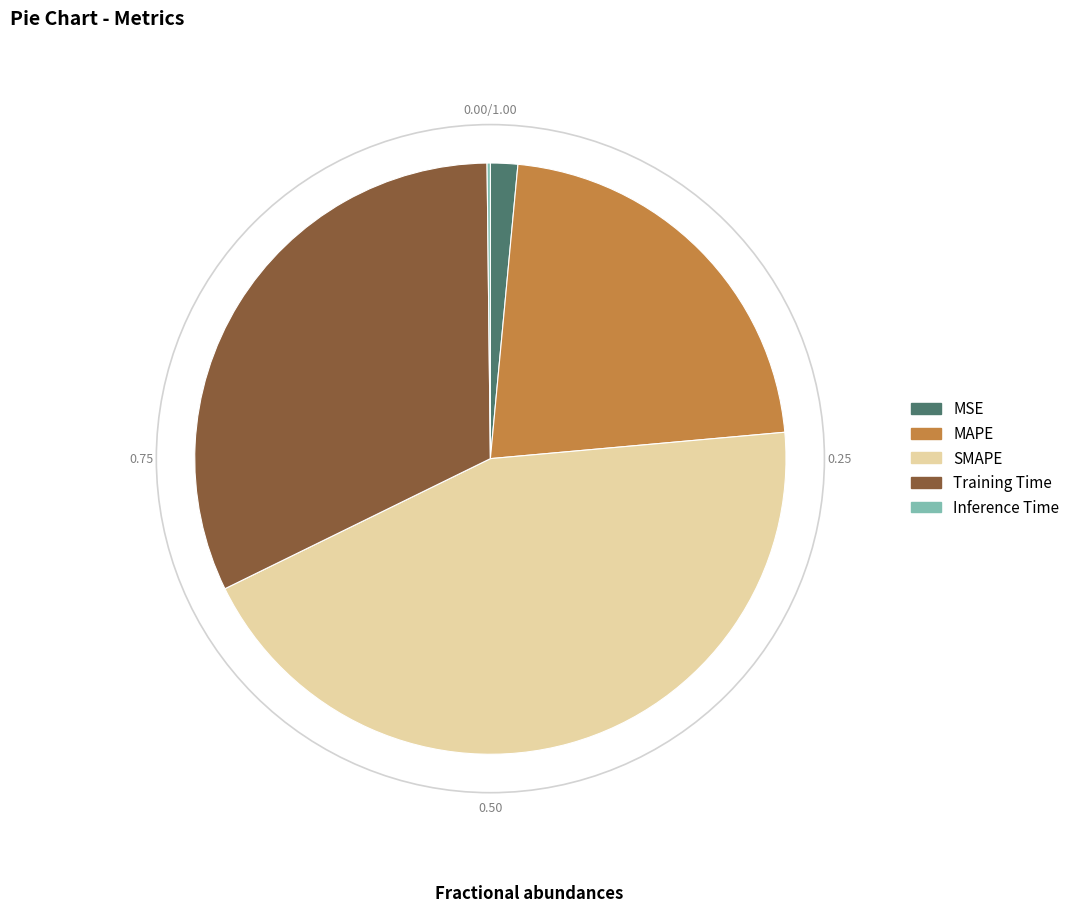

Which has a higher value, MAPE or SMAPE?

SMAPE